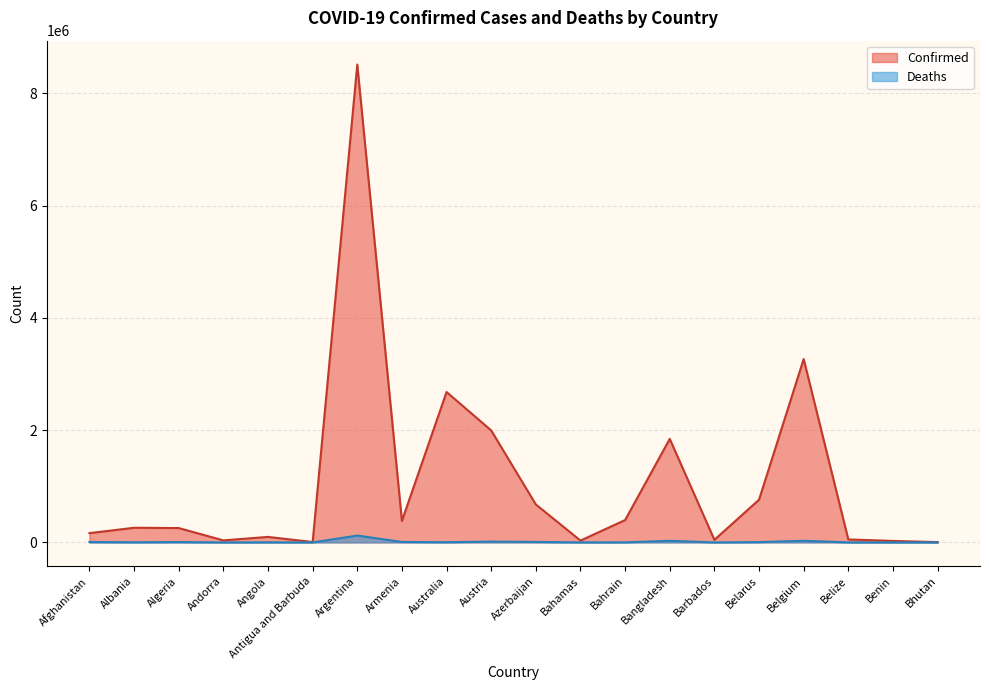

What is the difference between the maximum and minimum values in the Confirmed series?

8509565